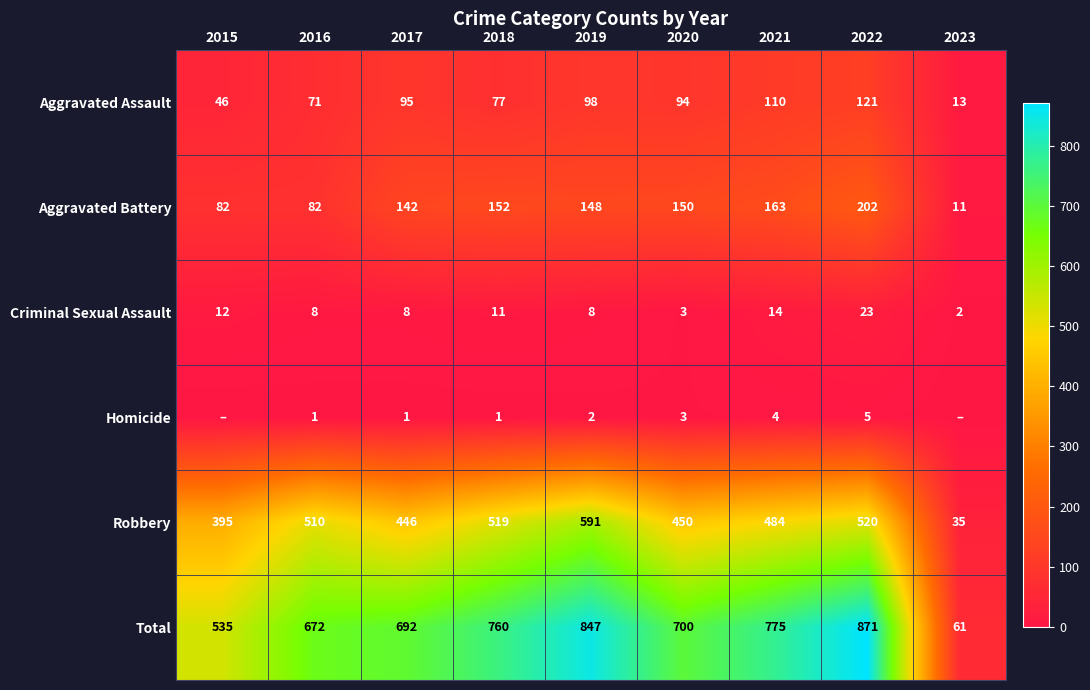

Which has a higher value, 2015 or 2016?

2016